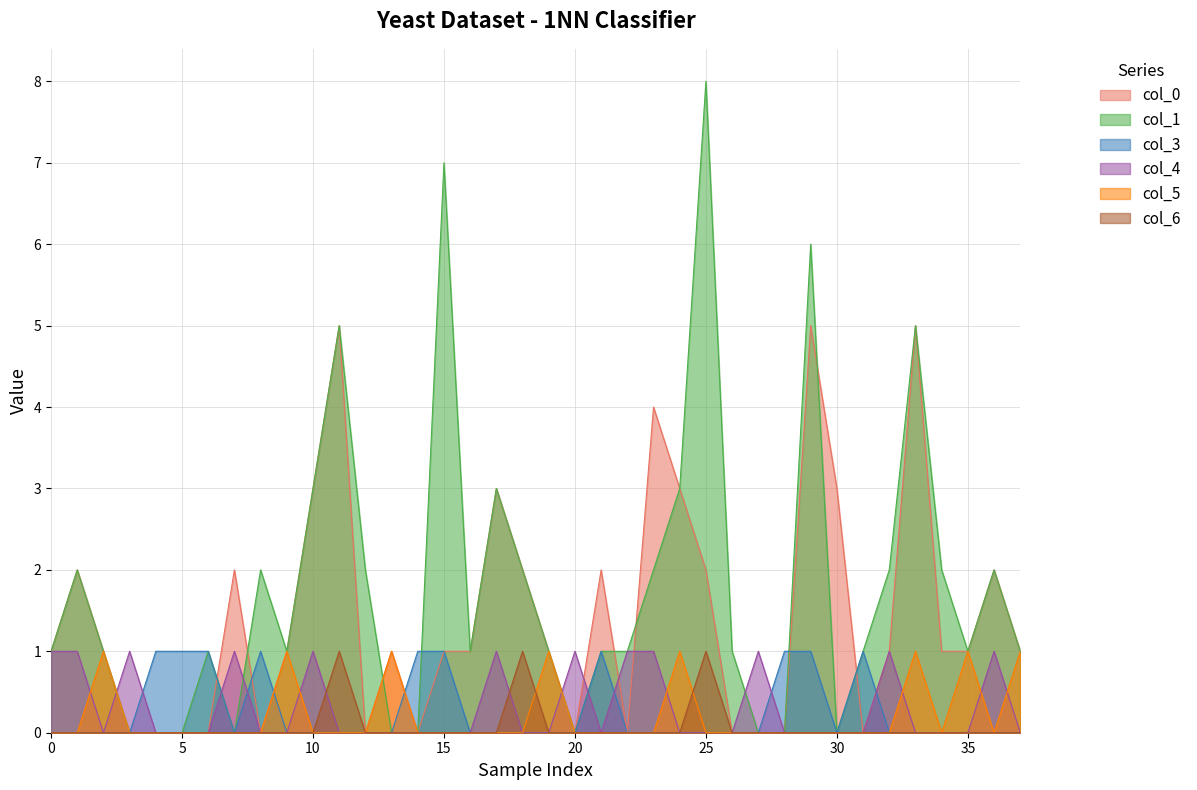

Which series has the largest total across all categories?

col_1